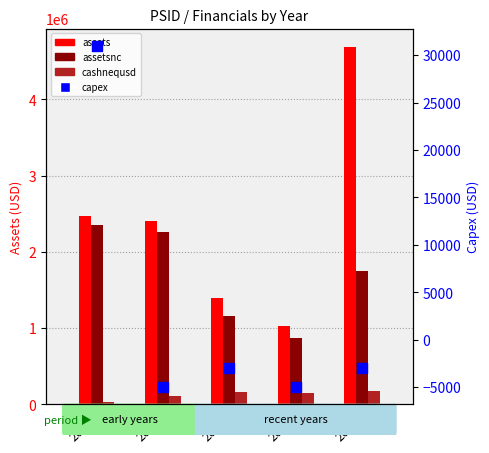

Which series has the largest Y range (max minus min)?

assets